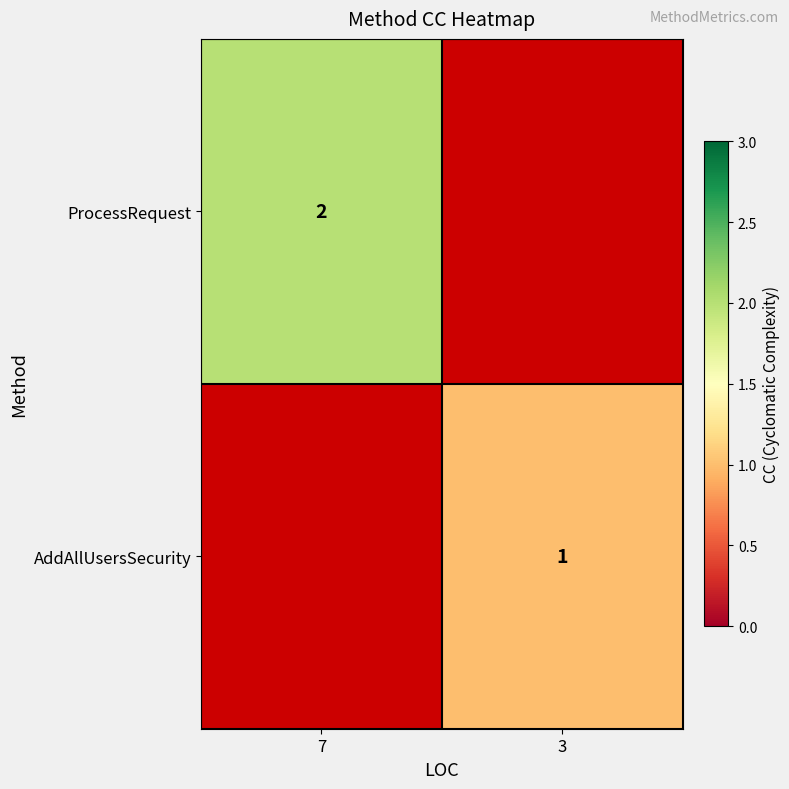

The AddAllUsersSecurity series shows 1 at 3. True or false?

True